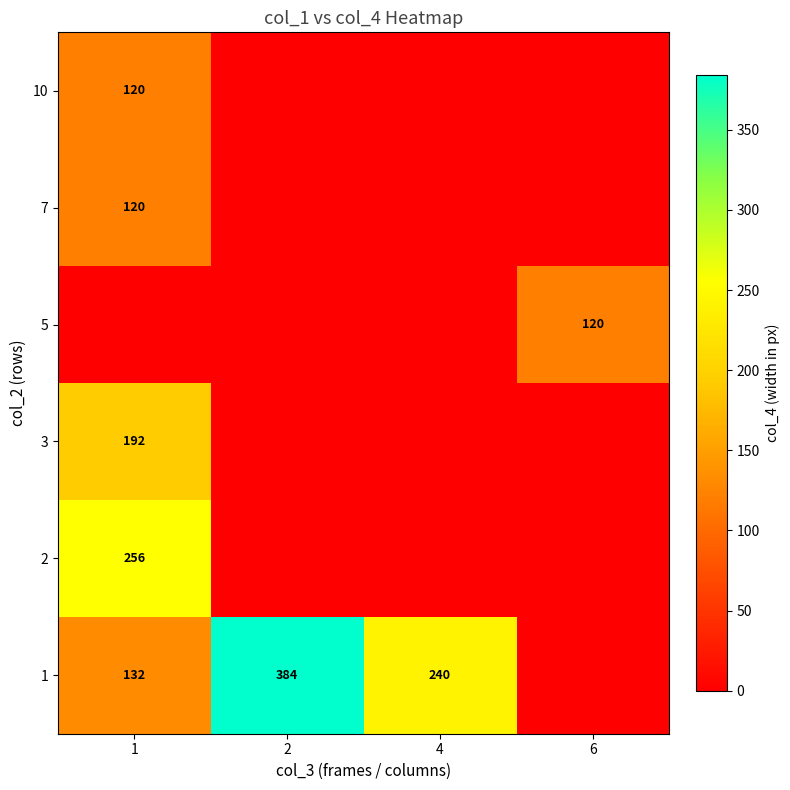

The value of 5 at 6 is 28. True or false?

False